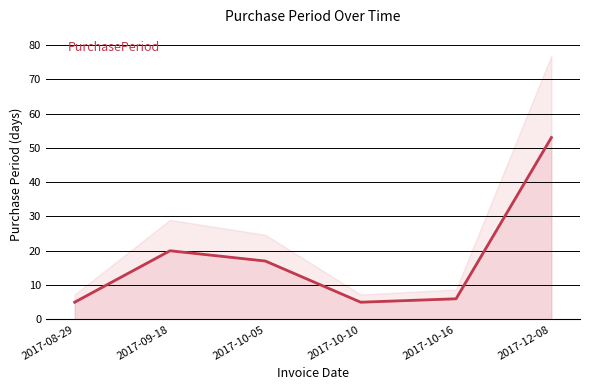

List the labels in order of value, smallest first.

2017-08-29, 2017-10-10, 2017-10-16, 2017-10-05, 2017-09-18, 2017-12-08